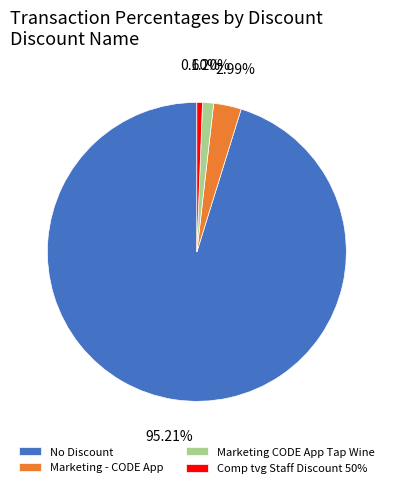

Between Marketing CODE App Tap Wine and Comp tvg Staff Discount 50%, which is larger?

Marketing CODE App Tap Wine